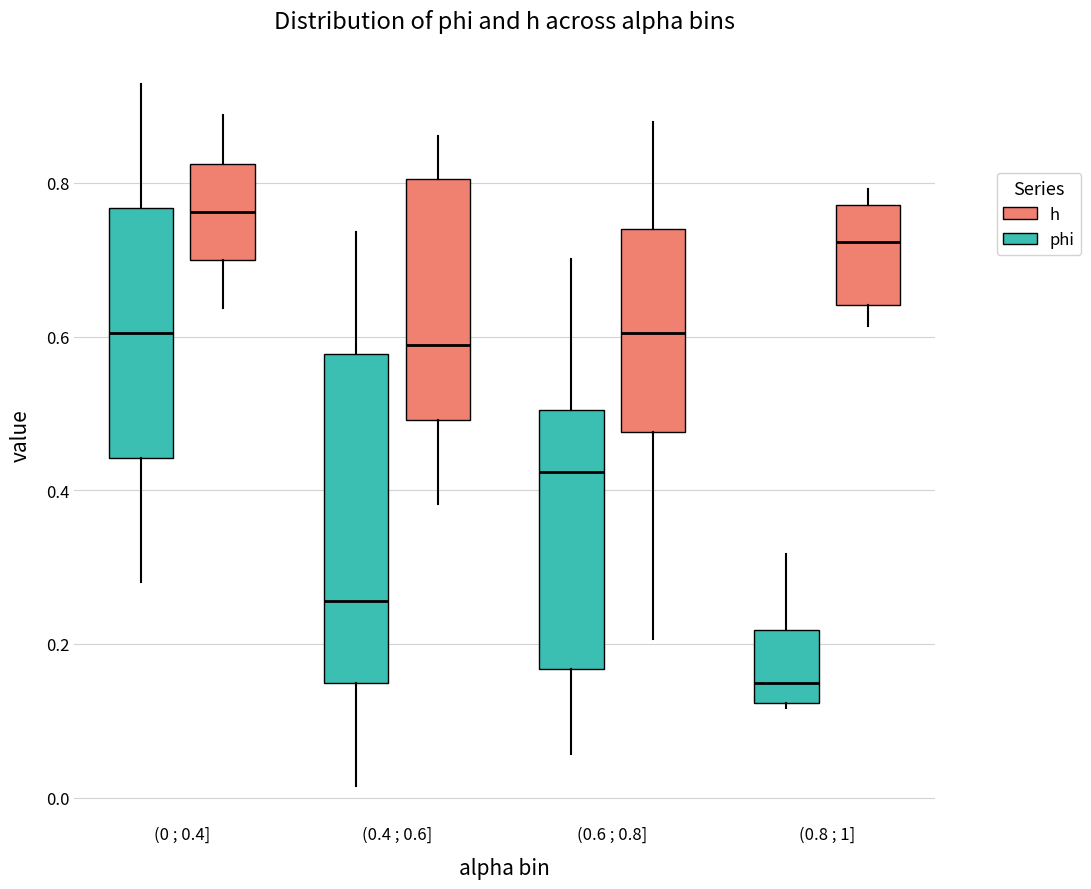

Where does the upper whisker of the box for (0 ; 0.4] (phi) end on the y-axis? The values are not printed on the chart, so give them approximately, as read against the axis.

0.92